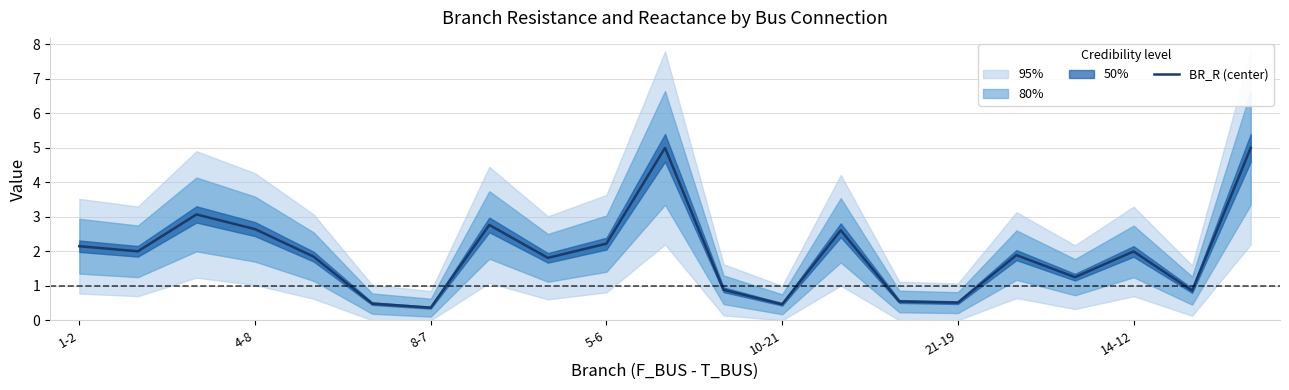

What is the value of the 21st point from the left?

5.0